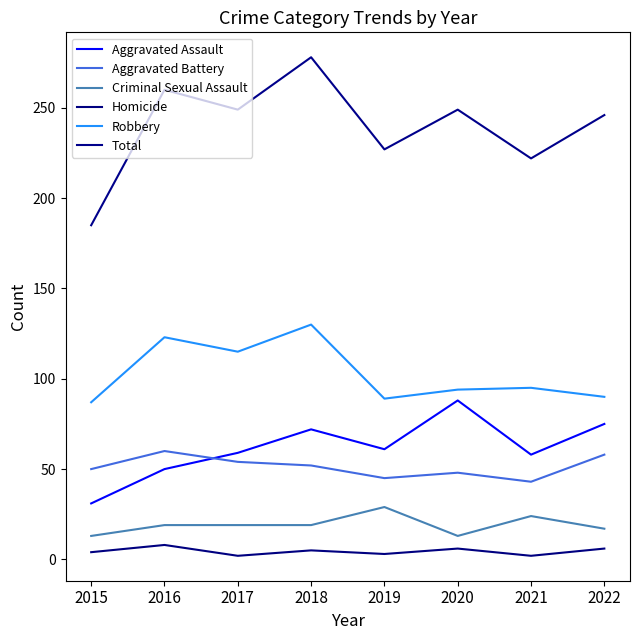

Reading left to right, what are all the values shown in this chart?

Aggravated Assault: 2015=31	2016=50	2017=59	2018=72	2019=61	2020=88	2021=58	2022=75
Aggravated Battery: 2015=50	2016=60	2017=54	2018=52	2019=45	2020=48	2021=43	2022=58
Criminal Sexual Assault: 2015=13	2016=19	2017=19	2018=19	2019=29	2020=13	2021=24	2022=17
Homicide: 2015=4	2016=8	2017=2	2018=5	2019=3	2020=6	2021=2	2022=6
Robbery: 2015=87	2016=123	2017=115	2018=130	2019=89	2020=94	2021=95	2022=90
Total: 2015=185	2016=260	2017=249	2018=278	2019=227	2020=249	2021=222	2022=246